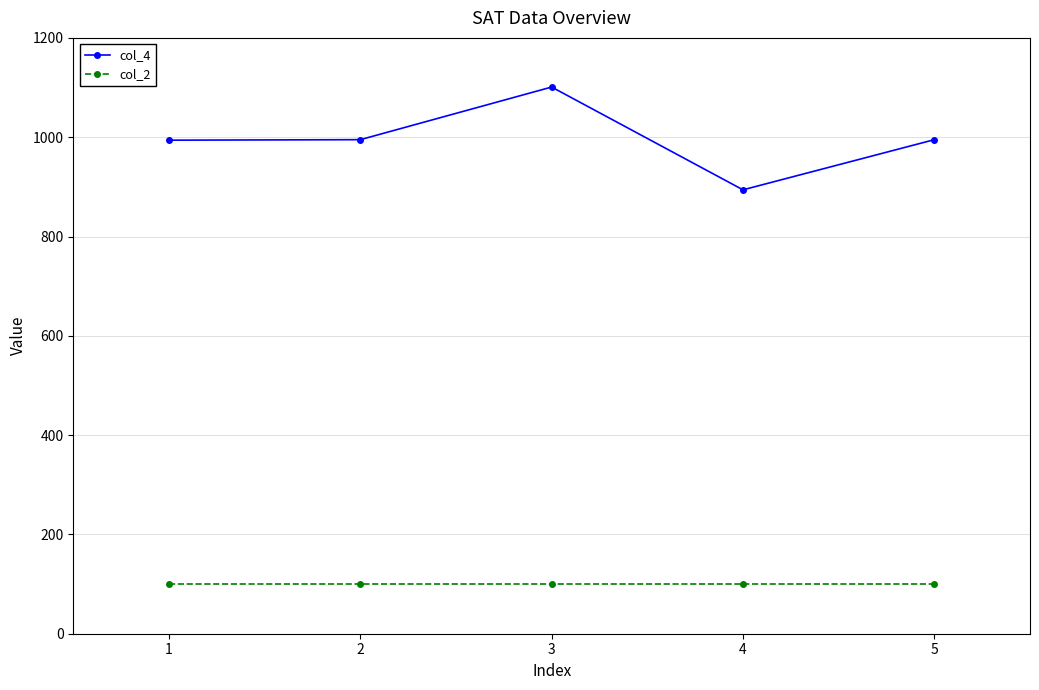

Which series has the widest spread of values?

col_4